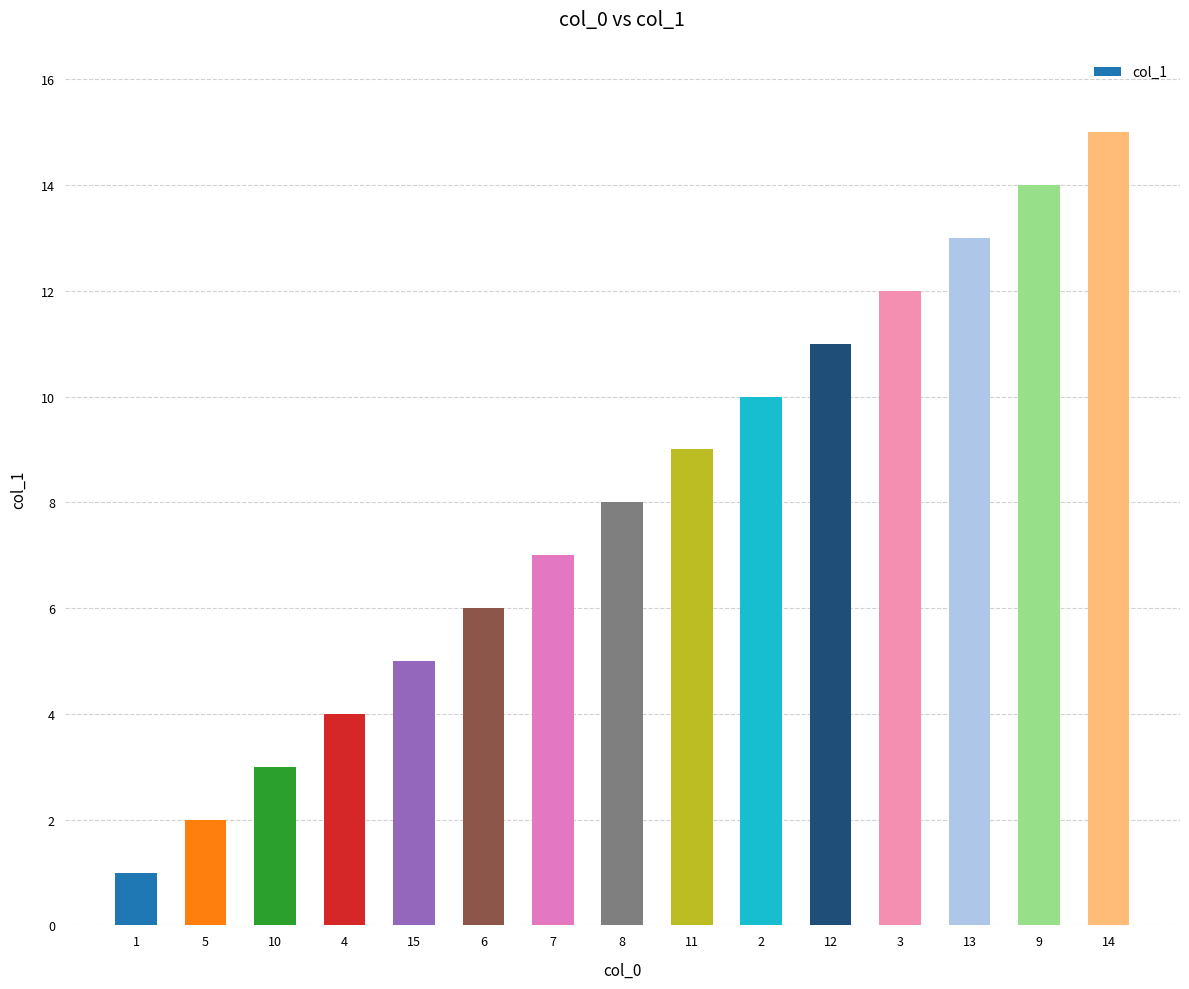

What is the difference between the maximum and minimum values?

14